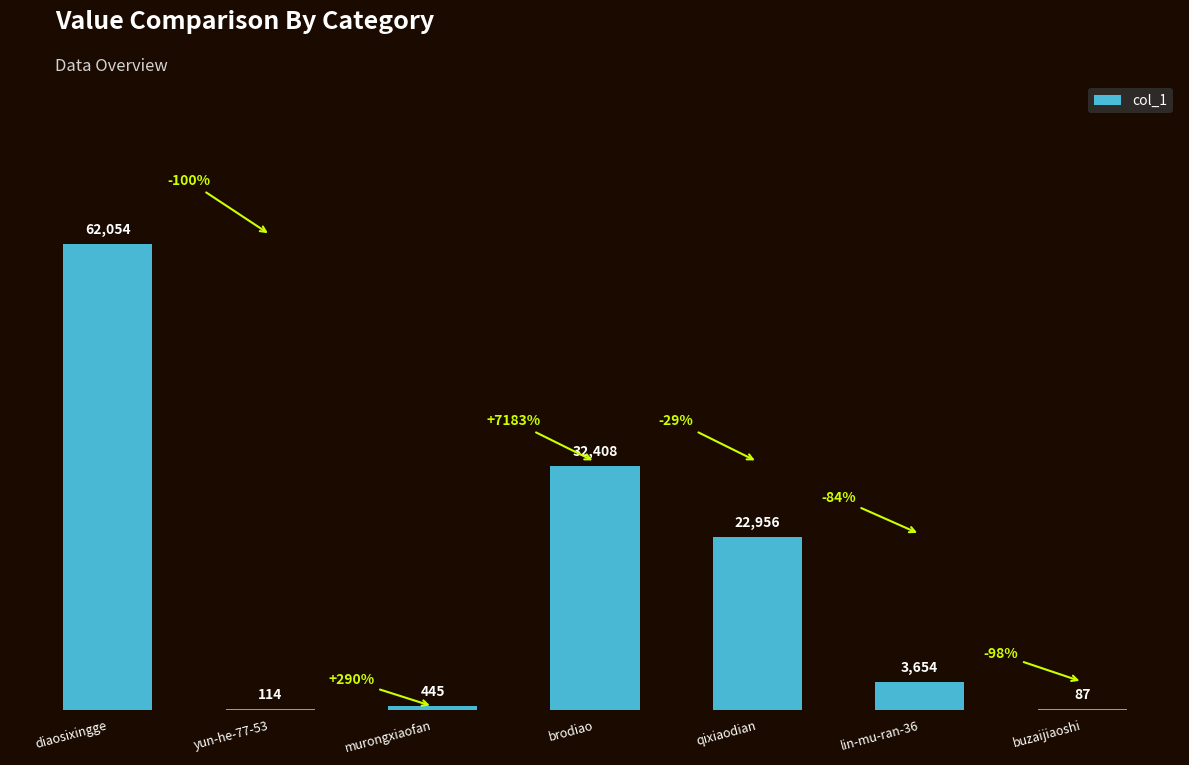

What is the change in value from qixiaodian to buzaijiaoshi?

-22869